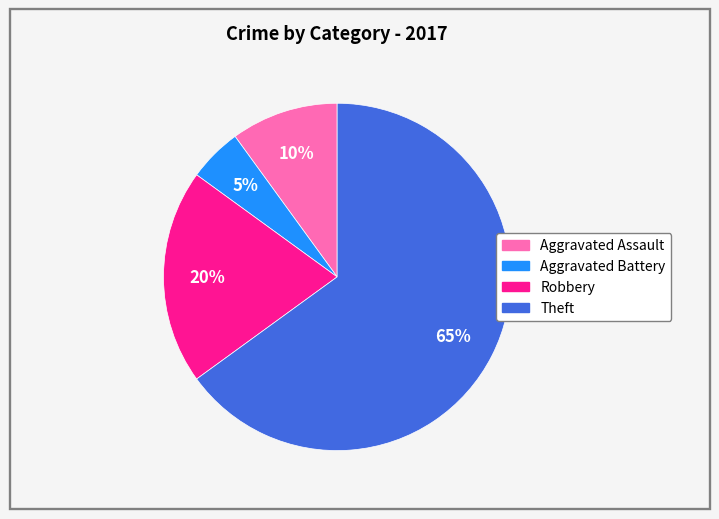

Does any single category account for the majority?

Yes